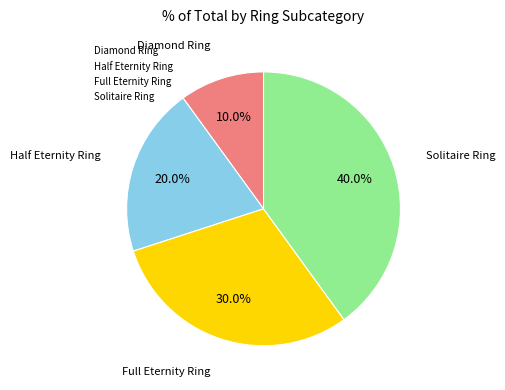

What percentage is the Solitaire Ring slice, to the nearest percent?

40%